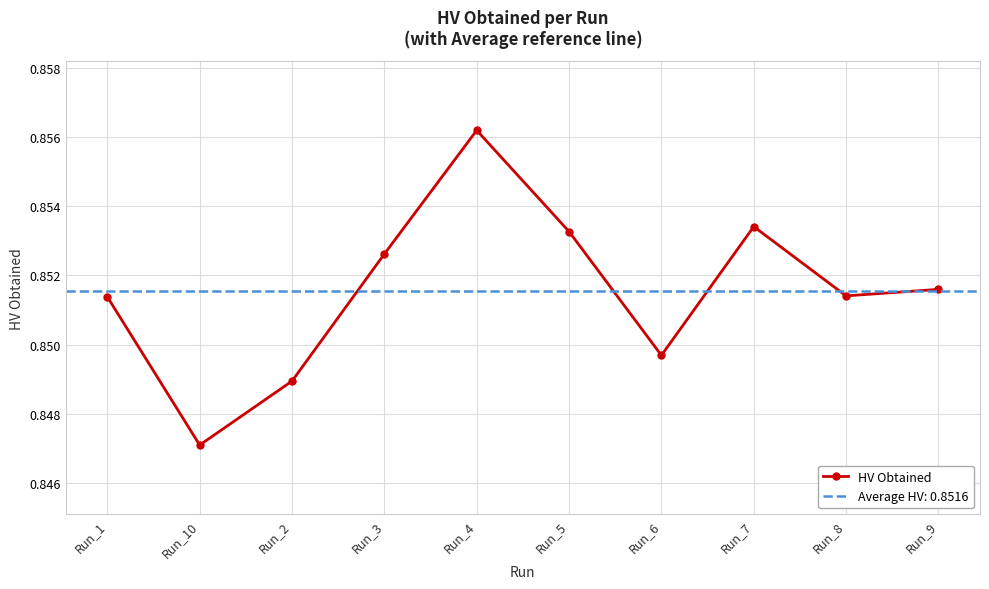

Which label corresponds to the largest value in the chart?

Run_4